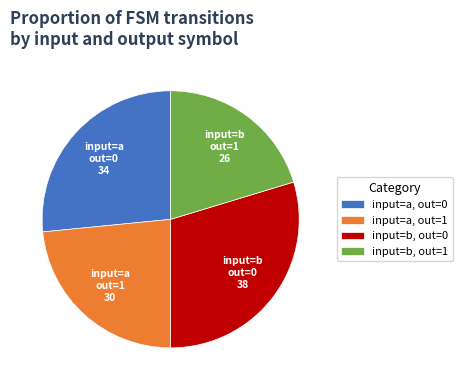

How many segments does this pie chart have?

4